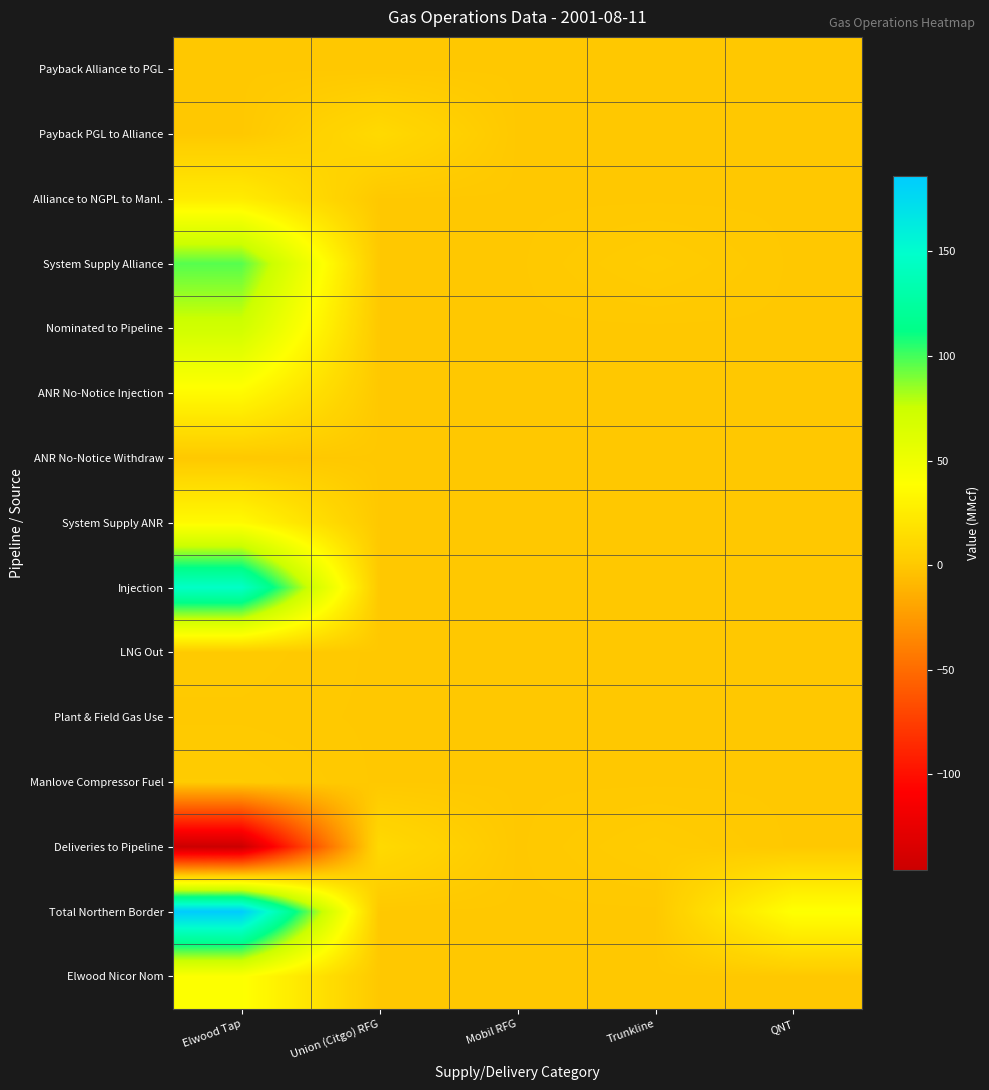

At Trunkline, list the series in order from largest to smallest.

System Supply Alliance, Deliveries to Pipeline, Payback Alliance to PGL, Payback PGL to Alliance, Alliance to NGPL to Manl., Nominated to Pipeline, ANR No-Notice Injection, ANR No-Notice Withdraw, System Supply ANR, Injection, LNG Out, Plant & Field Gas Use, Manlove Compressor Fuel, Total Northern Border, Elwood Nicor Nom